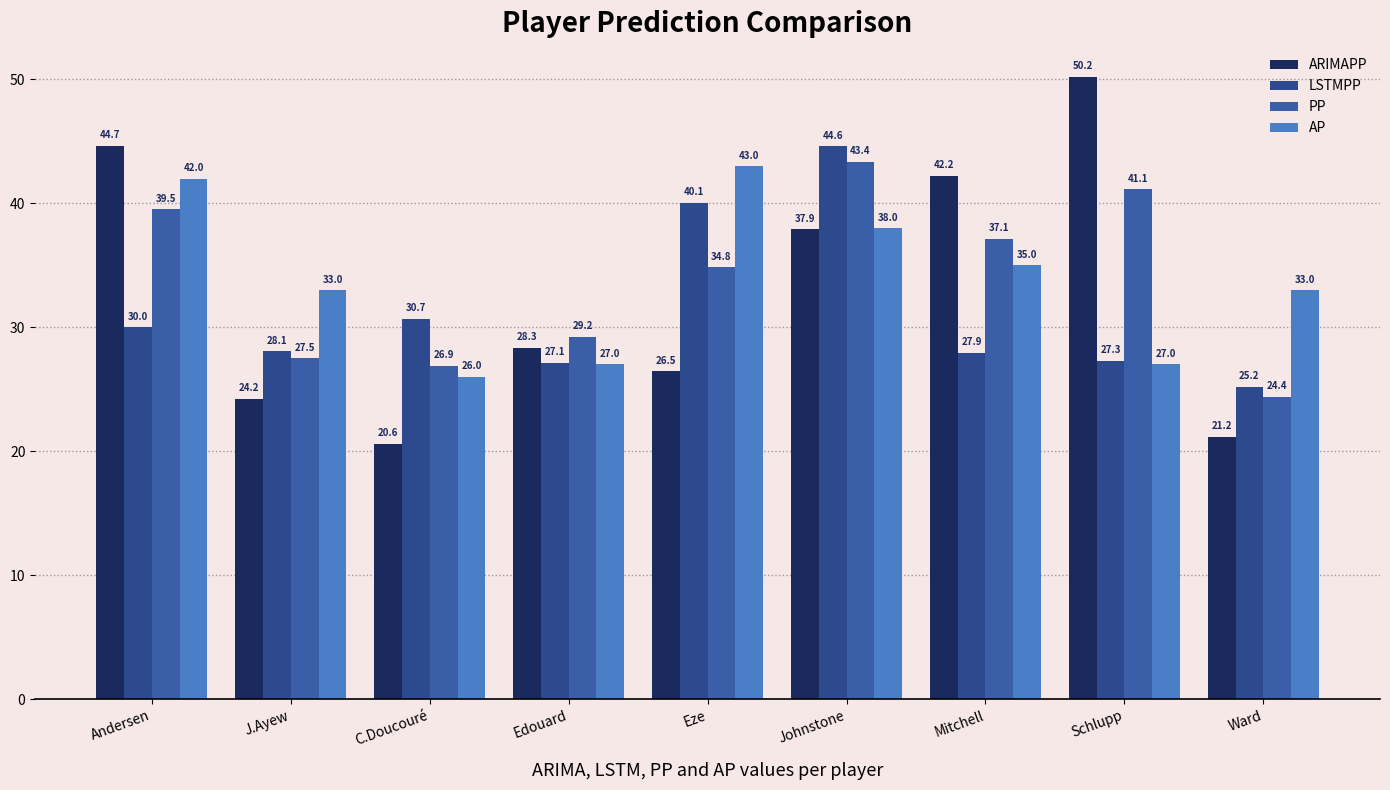

Are the bars grouped side by side (vs. stacked)?

Yes